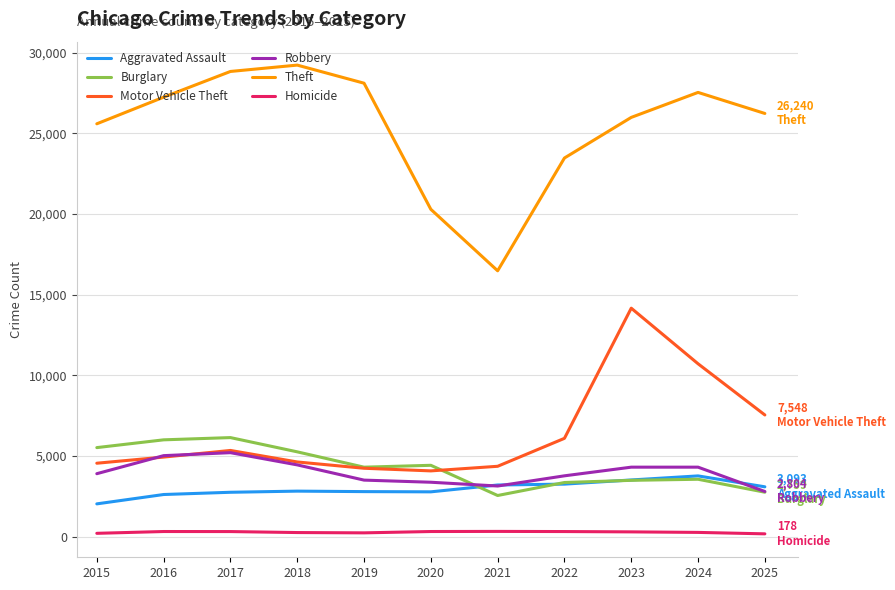

What is the minimum value shown in the chart?

178